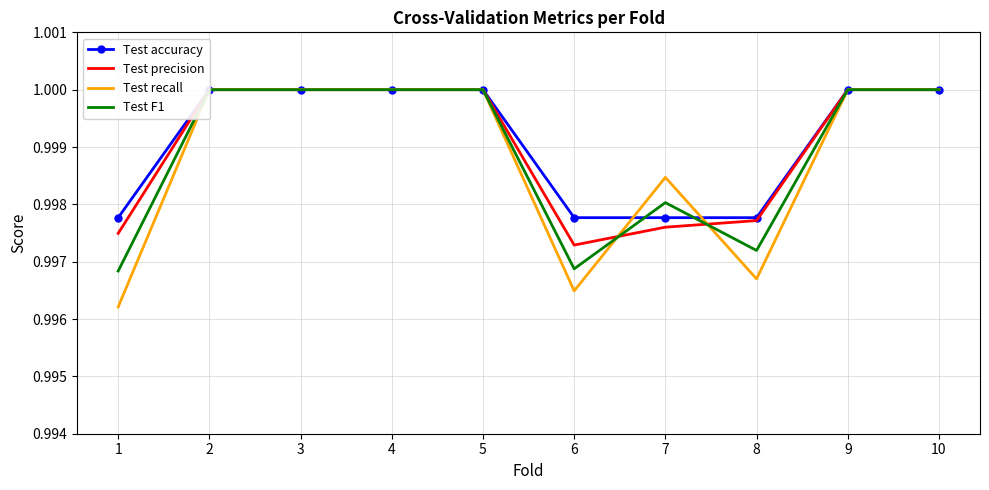

After their last crossing, which series has the higher values: Test F1 or Test precision?

Test precision